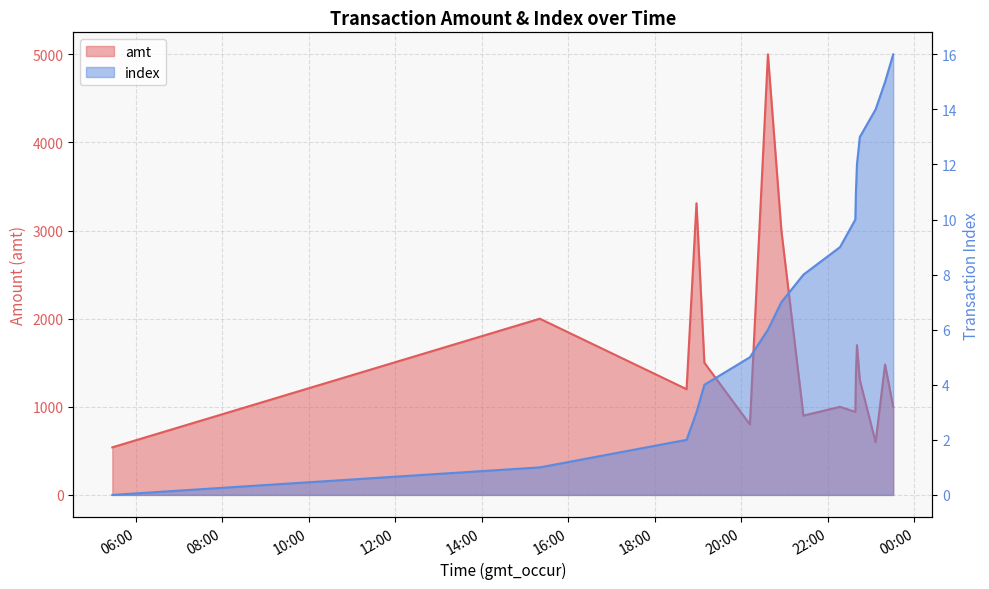

Is the value of index at 2023-09-10 19:08:37 greater than the value of amt at 2023-09-10 23:06:03?

No